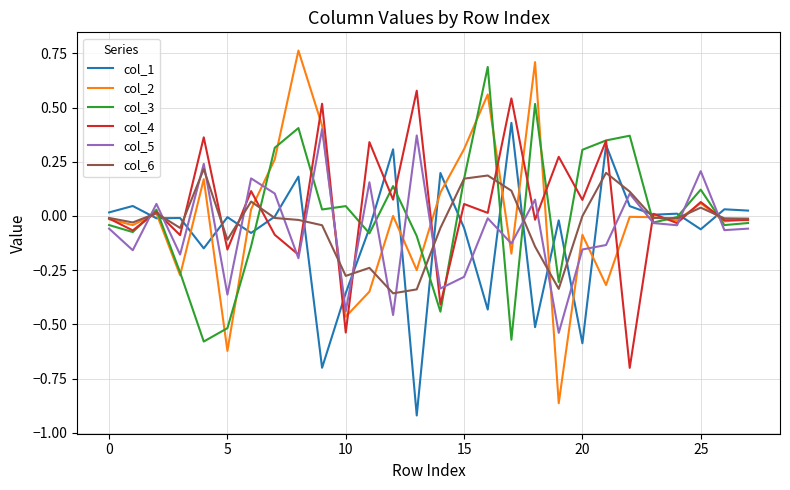

After their last crossing, which series has the higher values: col_5 or col_1?

col_1